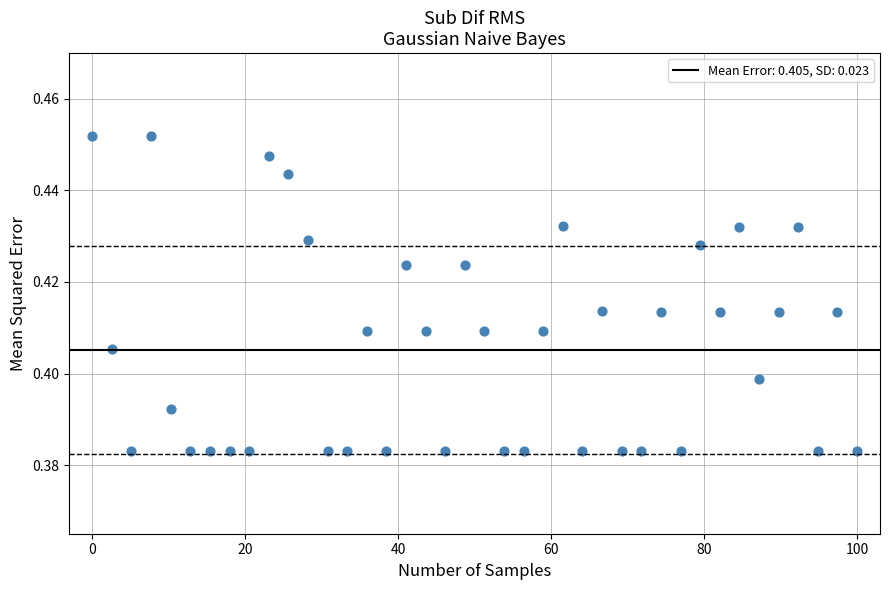

What is the range of X values (max minus min)?

100.0